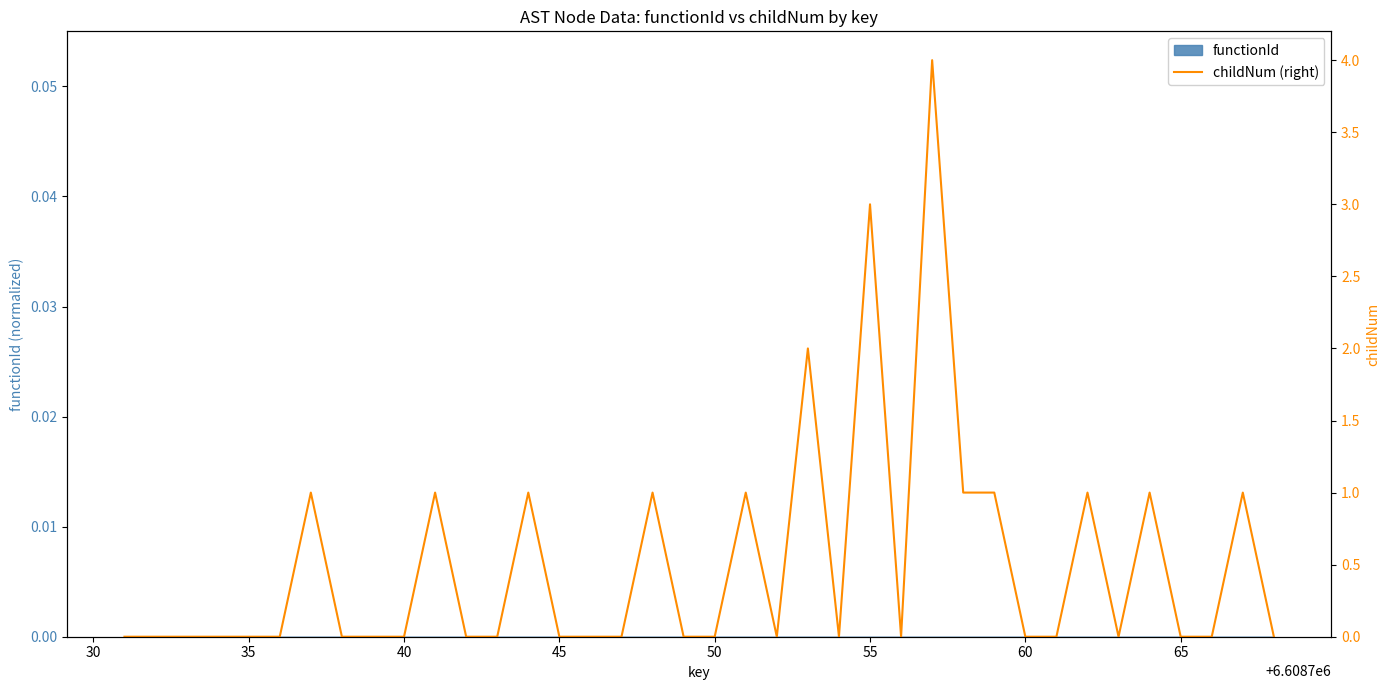

Where is the first local maximum?

55